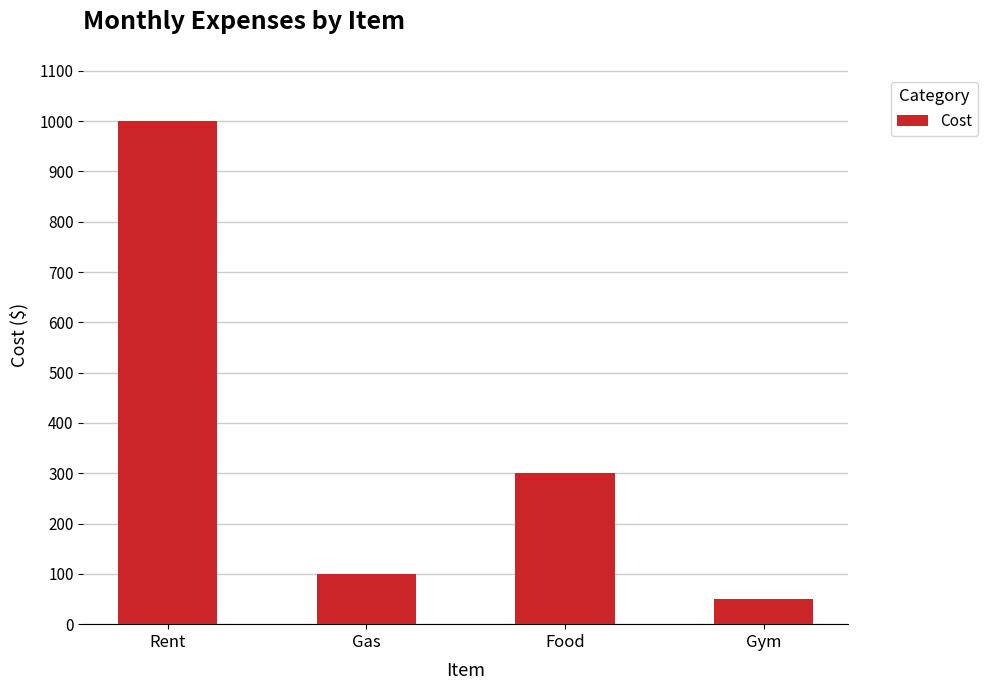

Are the bars horizontal?

No